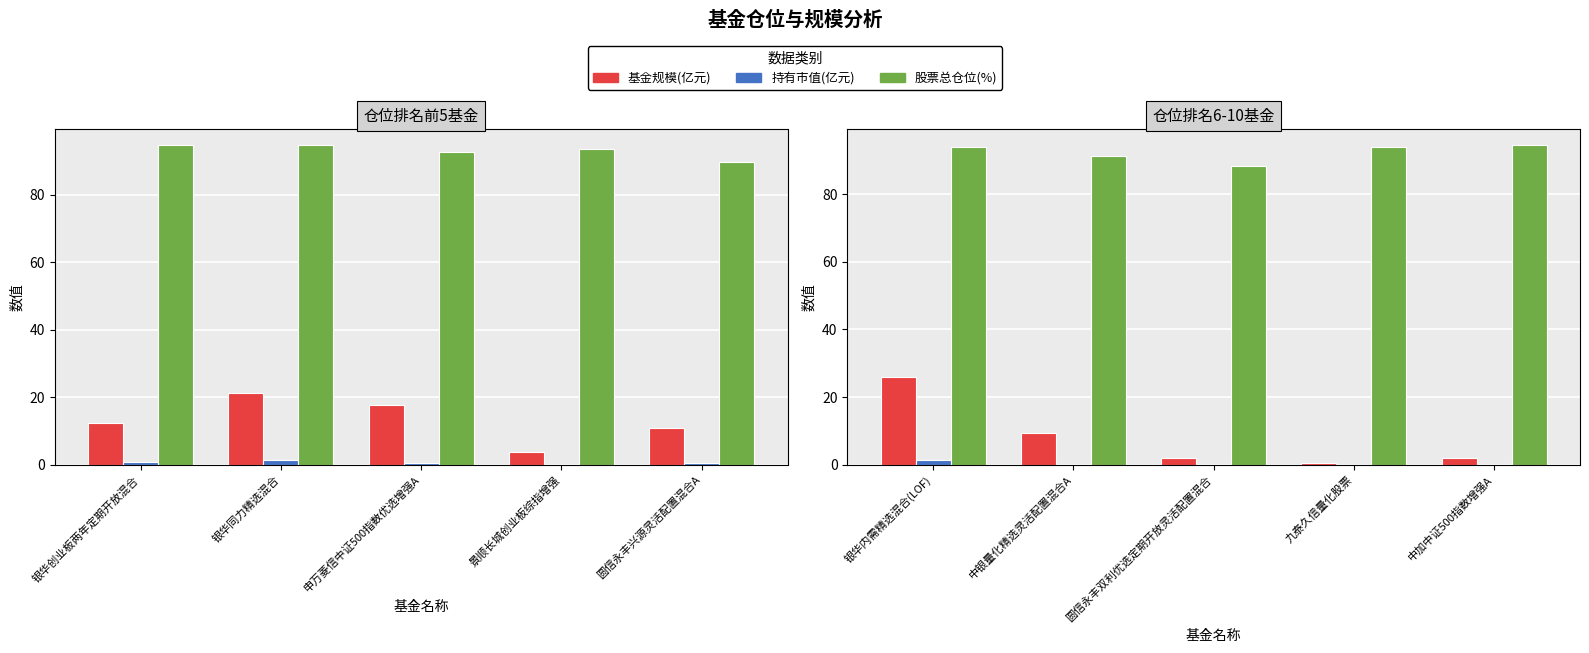

What is the maximum value for 股票总仓位(%)?

94.7